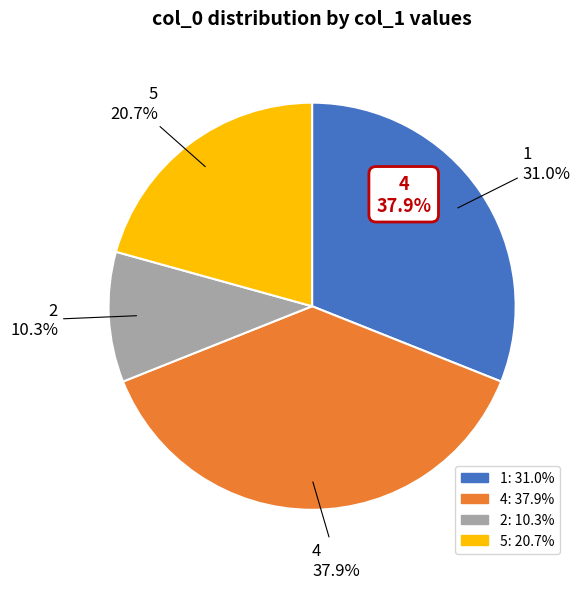

Count the number of slices in the pie.

4